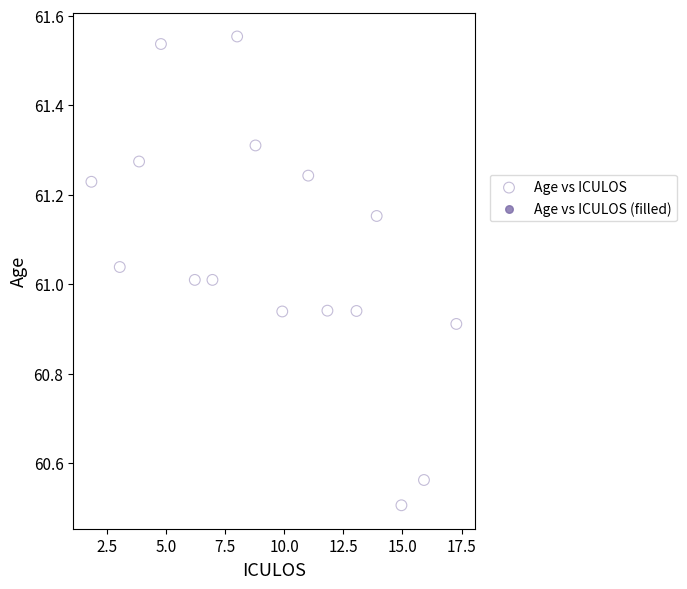

What is the range of X values (max minus min)?

15.4